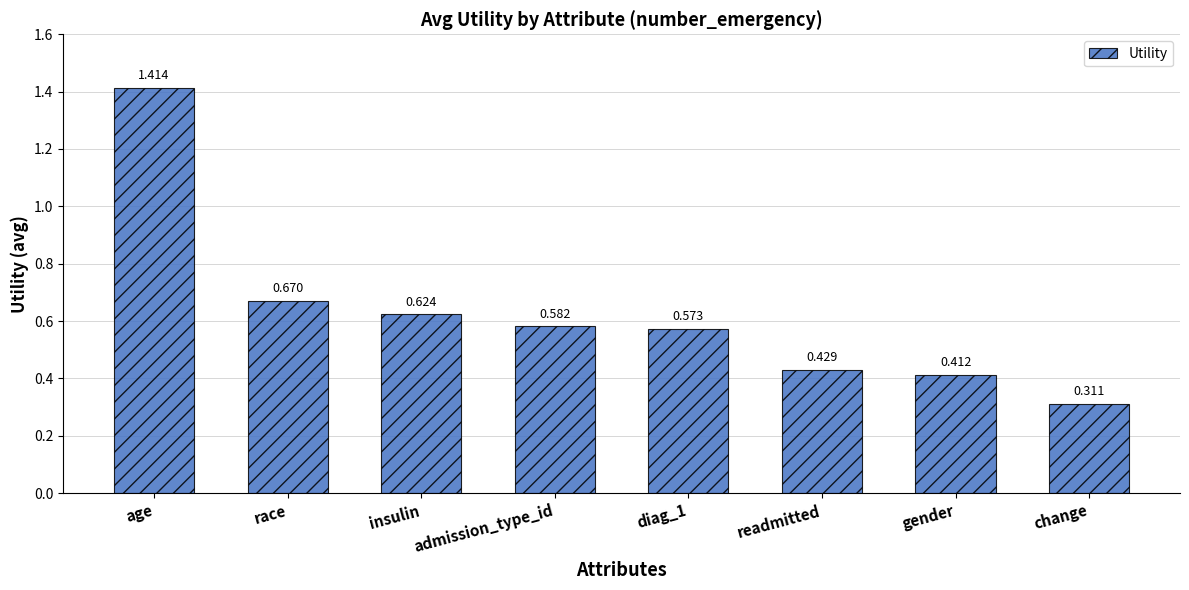

Where is the data nearest to the value 0?

change